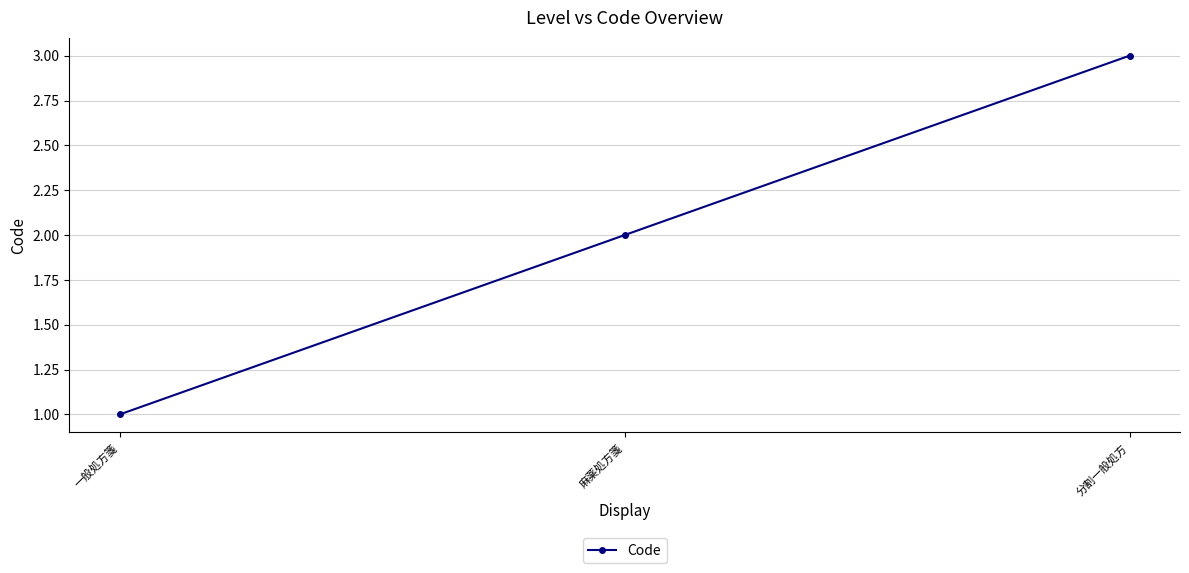

What is the sum of all values?

6